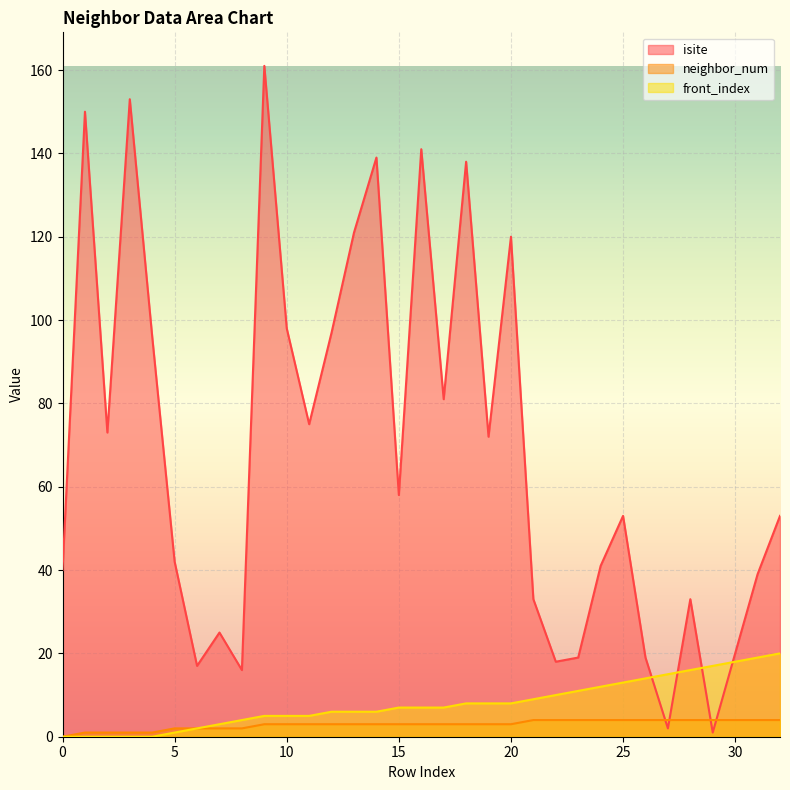

Does the chart display data point markers on the line(s)?

No